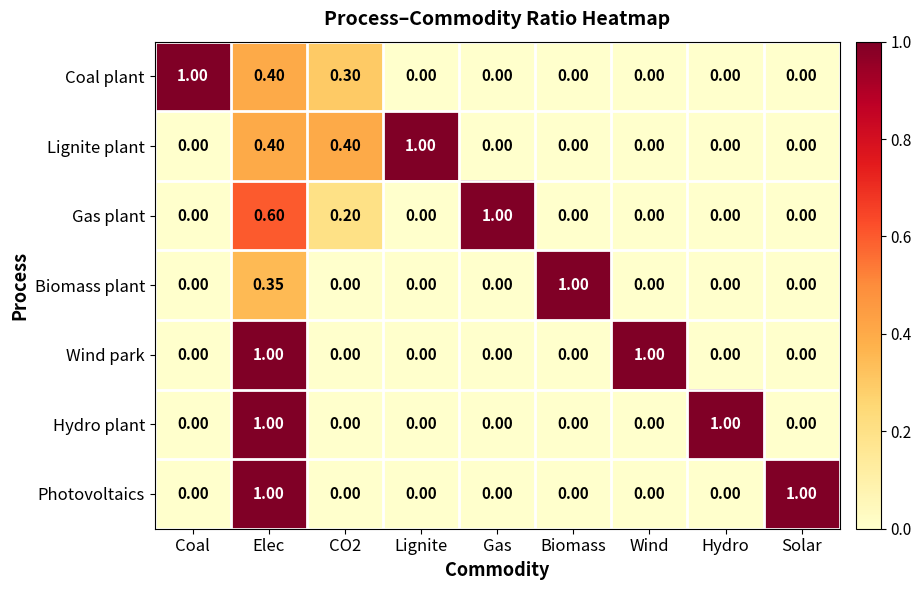

How many series are shown in this chart?

7